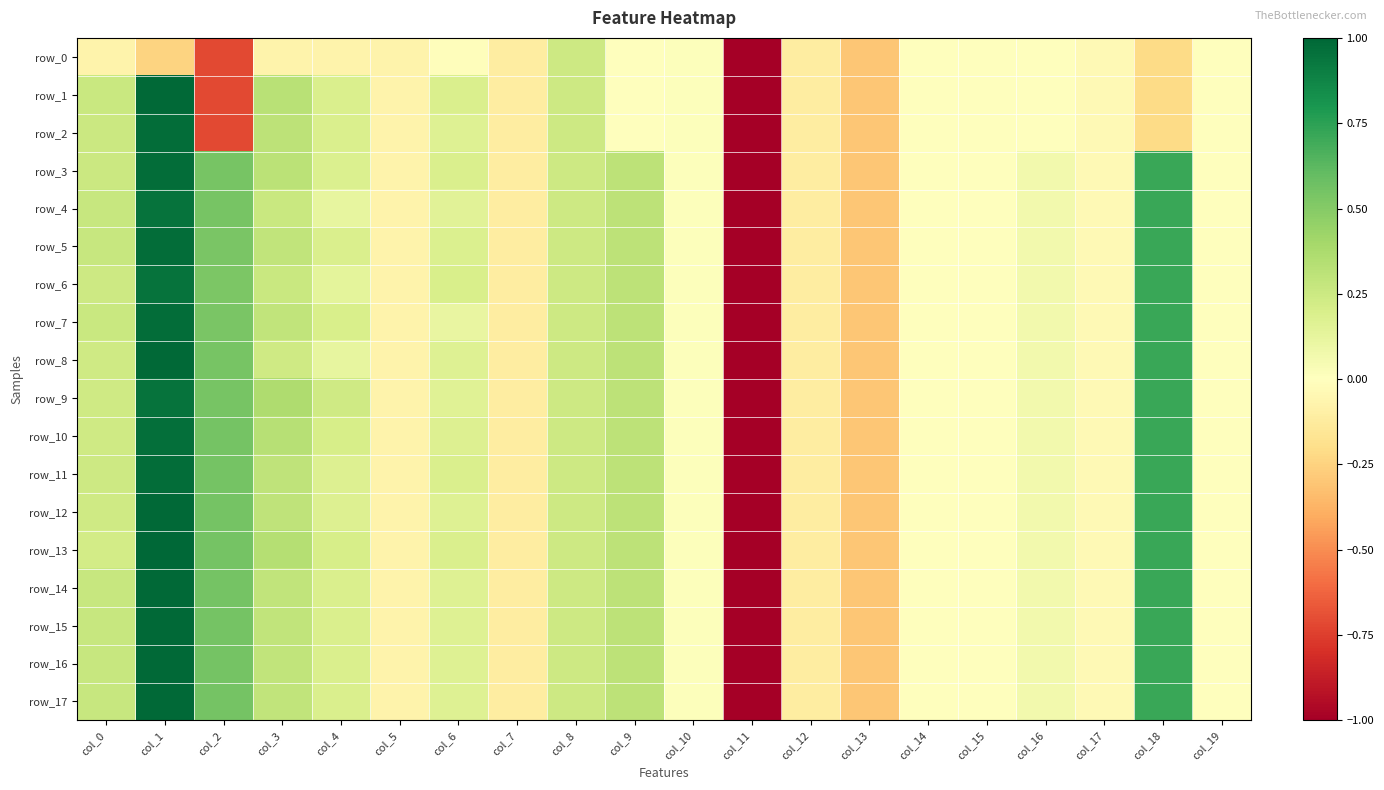

Reading left to right, list all the values displayed in this chart.

row_0: -0.1	-0.2	-0.7	-0.1	-0.1	-0.1	-0.0	-0.1	0.2	0.0	0.0	-5.1	-0.1	-0.3	-0.0	-0.0	-0.0	-0.0	-0.2	-0.0
row_1: 0.3	1.0	-0.7	0.3	0.2	-0.1	0.2	-0.1	0.2	0.0	0.0	-5.1	-0.1	-0.3	-0.0	-0.0	-0.0	-0.0	-0.2	-0.0
row_2: 0.3	1.0	-0.7	0.3	0.2	-0.1	0.2	-0.1	0.2	0.0	0.0	-5.1	-0.1	-0.3	-0.0	-0.0	-0.0	-0.0	-0.2	-0.0
row_3: 0.3	1.0	0.5	0.3	0.2	-0.1	0.2	-0.1	0.2	0.3	0.0	-5.1	-0.1	-0.3	0.0	-0.0	0.1	-0.0	0.7	-0.0
row_4: 0.3	1.0	0.5	0.3	0.1	-0.1	0.2	-0.1	0.2	0.3	0.0	-5.1	-0.1	-0.3	0.0	-0.0	0.1	-0.0	0.7	-0.0
row_5: 0.3	1.0	0.5	0.3	0.2	-0.1	0.2	-0.1	0.2	0.3	0.0	-5.1	-0.1	-0.3	0.0	-0.0	0.1	-0.0	0.7	-0.0
row_6: 0.2	1.0	0.5	0.3	0.1	-0.1	0.2	-0.1	0.2	0.3	0.0	-5.1	-0.1	-0.3	0.0	-0.0	0.1	-0.0	0.7	-0.0
row_7: 0.3	1.0	0.5	0.3	0.2	-0.1	0.1	-0.1	0.2	0.3	0.0	-5.1	-0.1	-0.3	0.0	-0.0	0.1	-0.0	0.7	-0.0
row_8: 0.2	1.0	0.5	0.2	0.1	-0.1	0.2	-0.1	0.2	0.3	0.0	-5.1	-0.1	-0.3	0.0	-0.0	0.1	-0.0	0.7	-0.0
row_9: 0.2	1.0	0.5	0.4	0.2	-0.1	0.2	-0.1	0.2	0.3	0.0	-5.1	-0.1	-0.3	0.0	-0.0	0.1	-0.0	0.7	-0.0
row_10: 0.2	1.0	0.5	0.3	0.2	-0.1	0.2	-0.1	0.2	0.3	0.0	-5.1	-0.1	-0.3	0.0	-0.0	0.1	-0.0	0.7	-0.0
row_11: 0.2	1.0	0.6	0.3	0.2	-0.1	0.2	-0.1	0.2	0.3	0.0	-5.1	-0.1	-0.3	0.0	-0.0	0.1	-0.0	0.7	-0.0
row_12: 0.2	1.0	0.6	0.3	0.2	-0.1	0.2	-0.1	0.2	0.3	0.0	-5.1	-0.1	-0.3	0.0	-0.0	0.1	-0.0	0.7	-0.0
row_13: 0.2	1.0	0.6	0.3	0.2	-0.1	0.2	-0.1	0.2	0.3	0.0	-5.1	-0.1	-0.3	0.0	-0.0	0.1	-0.0	0.7	-0.0
row_14: 0.3	1.0	0.6	0.3	0.2	-0.1	0.2	-0.1	0.2	0.3	0.0	-5.1	-0.1	-0.3	0.0	-0.0	0.1	-0.0	0.7	-0.0
row_15: 0.3	1.0	0.6	0.3	0.2	-0.1	0.2	-0.1	0.2	0.3	0.0	-5.1	-0.1	-0.3	0.0	-0.0	0.1	-0.0	0.7	-0.0
row_16: 0.3	1.0	0.6	0.3	0.2	-0.1	0.2	-0.1	0.2	0.3	0.0	-5.1	-0.1	-0.3	0.0	-0.0	0.1	-0.0	0.7	-0.0
row_17: 0.3	1.0	0.6	0.3	0.2	-0.1	0.2	-0.1	0.2	0.3	0.0	-5.1	-0.1	-0.3	0.0	-0.0	0.1	-0.0	0.7	-0.0